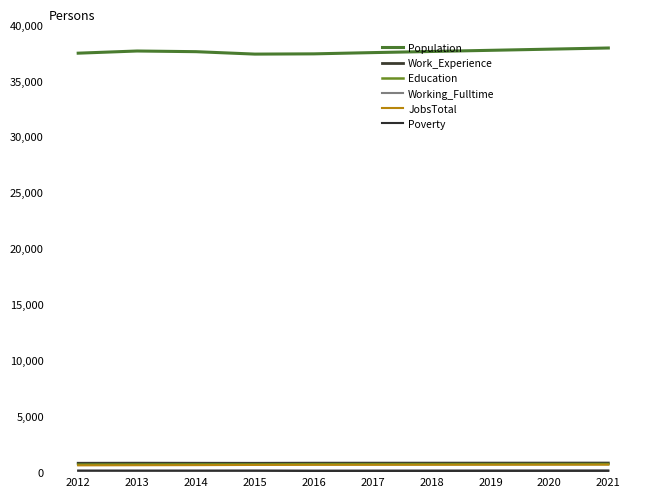

Which series has the largest total across all categories?

Population